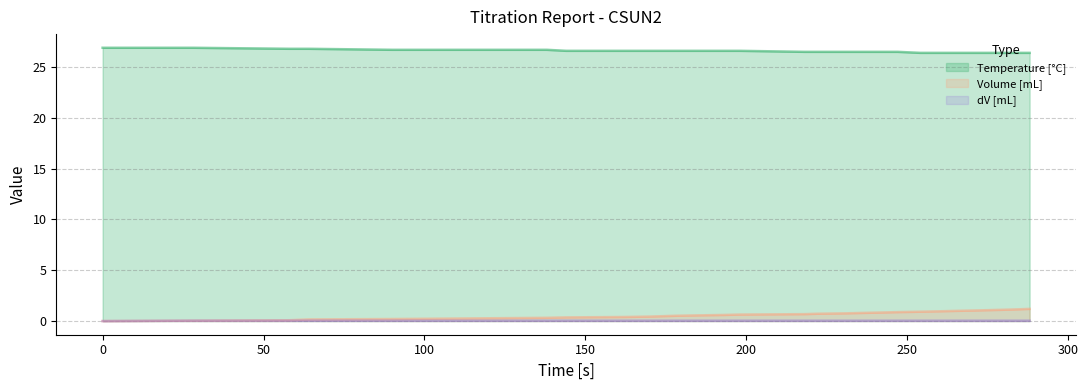

What value does the Temperature [°C] series have at 0?

26.9